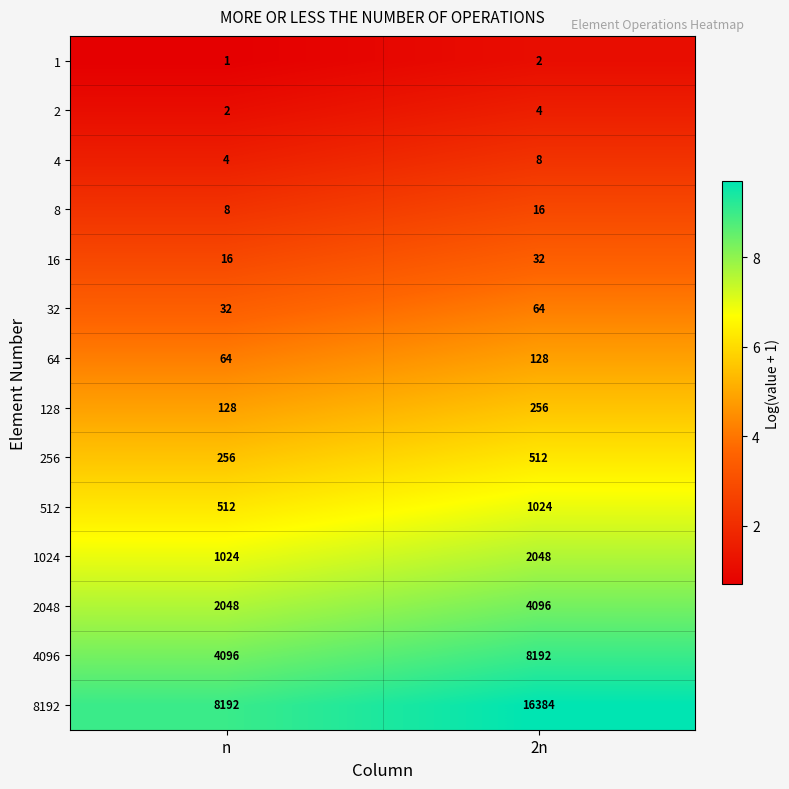

Reading left to right, extract all data points from this chart.

1: n=1	2n=2
2: n=2	2n=4
4: n=4	2n=8
8: n=8	2n=16
16: n=16	2n=32
32: n=32	2n=64
64: n=64	2n=128
128: n=128	2n=256
256: n=256	2n=512
512: n=512	2n=1024
1024: n=1024	2n=2048
2048: n=2048	2n=4096
4096: n=4096	2n=8192
8192: n=8192	2n=16384